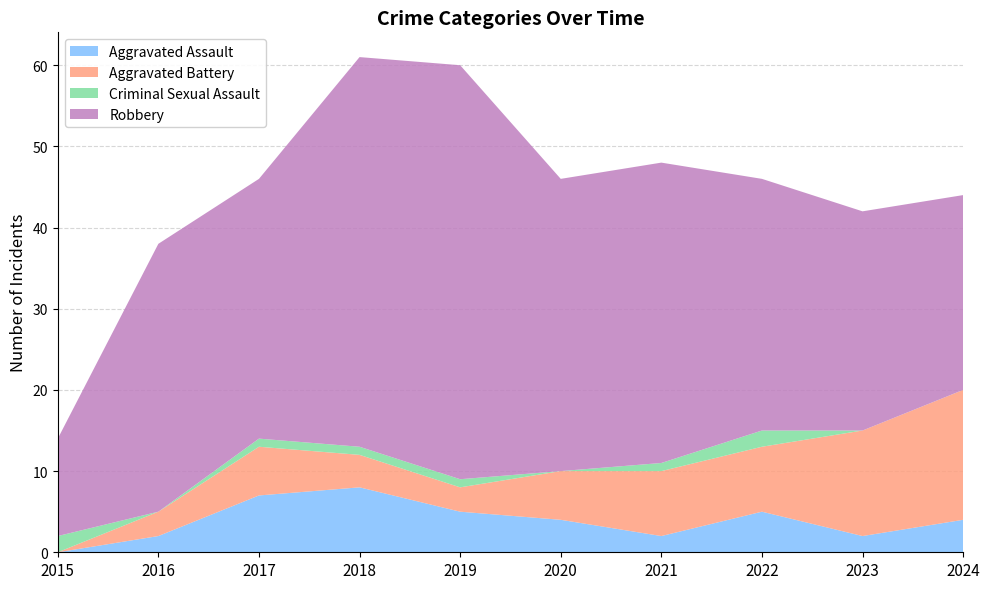

Reading right to left, list all the values displayed in this chart.

Aggravated Assault: 4	2	5	2	4	5	8	7	2	0
Aggravated Battery: 16	13	8	8	6	3	4	6	3	0
Criminal Sexual Assault: 0	0	2	1	0	1	1	1	0	2
Robbery: 24	27	31	37	36	51	48	32	33	12